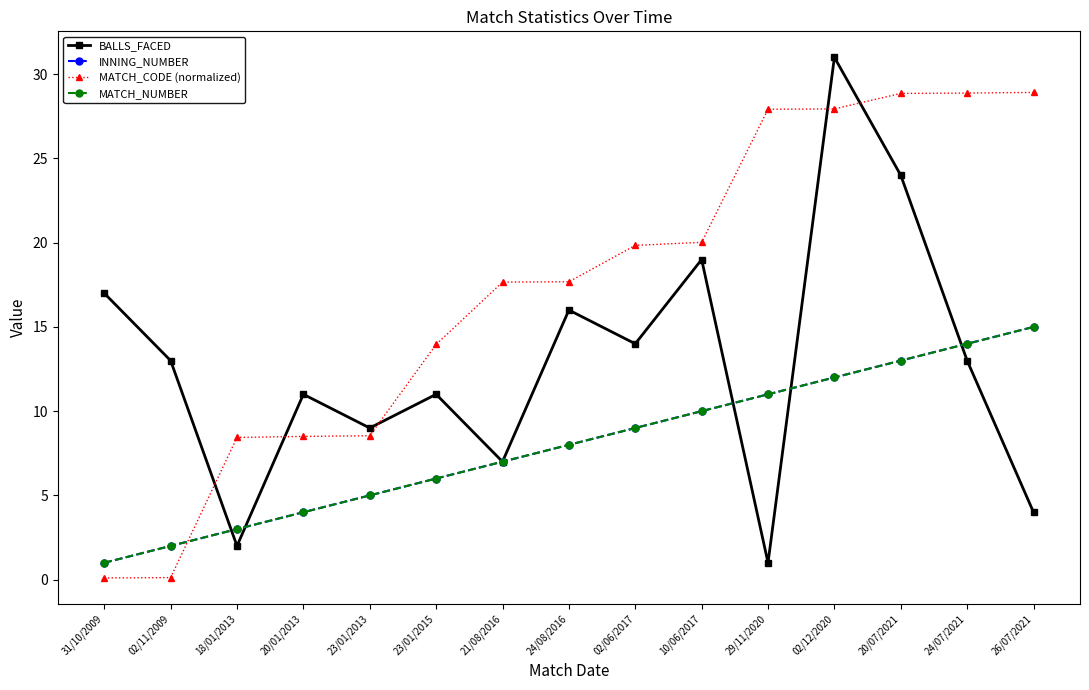

Is this an area chart (filled region under the line)?

No